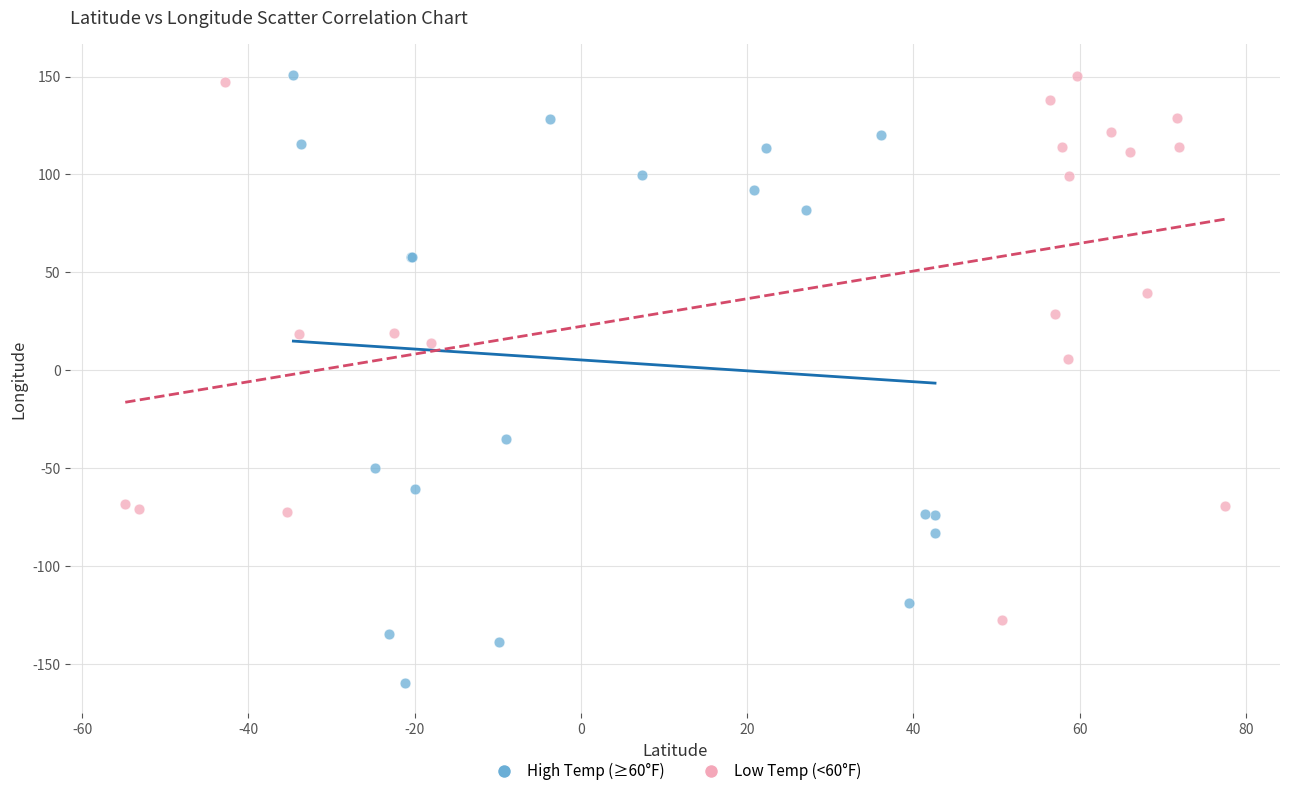

Which series reaches the minimum Y coordinate?

High Temp (≥60°F)